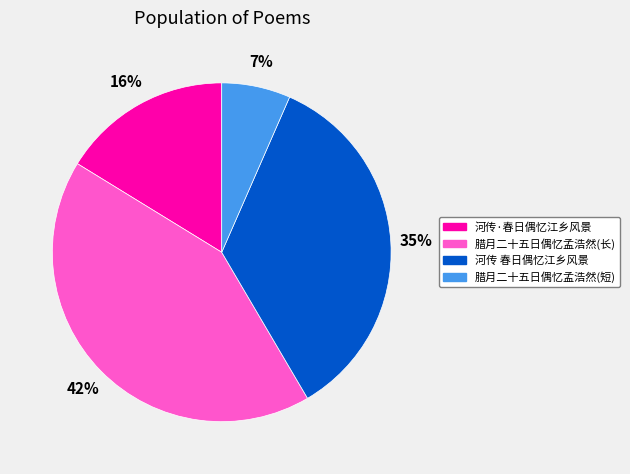

Is it true that 河传·春日偶忆江乡风景 is 22% of the pie?

False